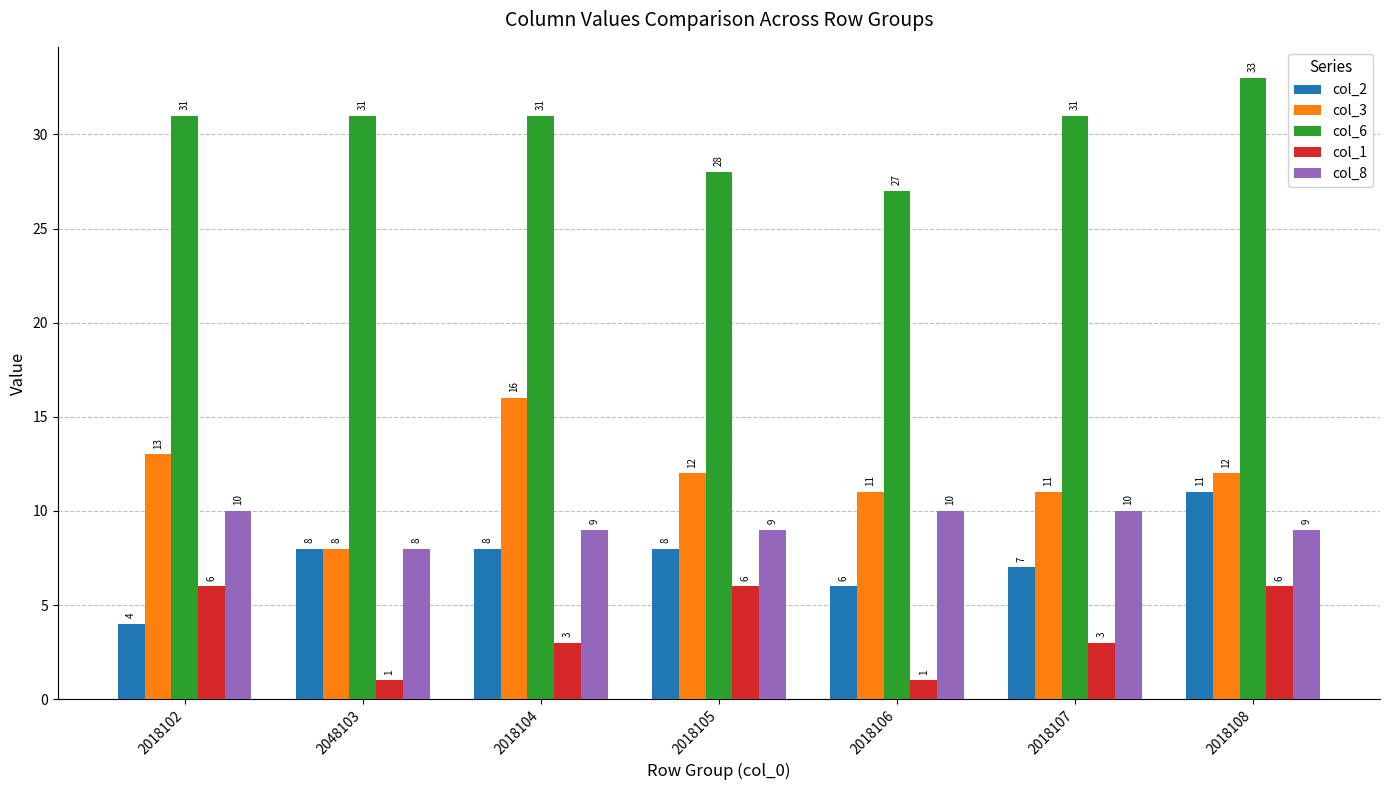

What is the spread (max minus min) of values at 2018104?

28